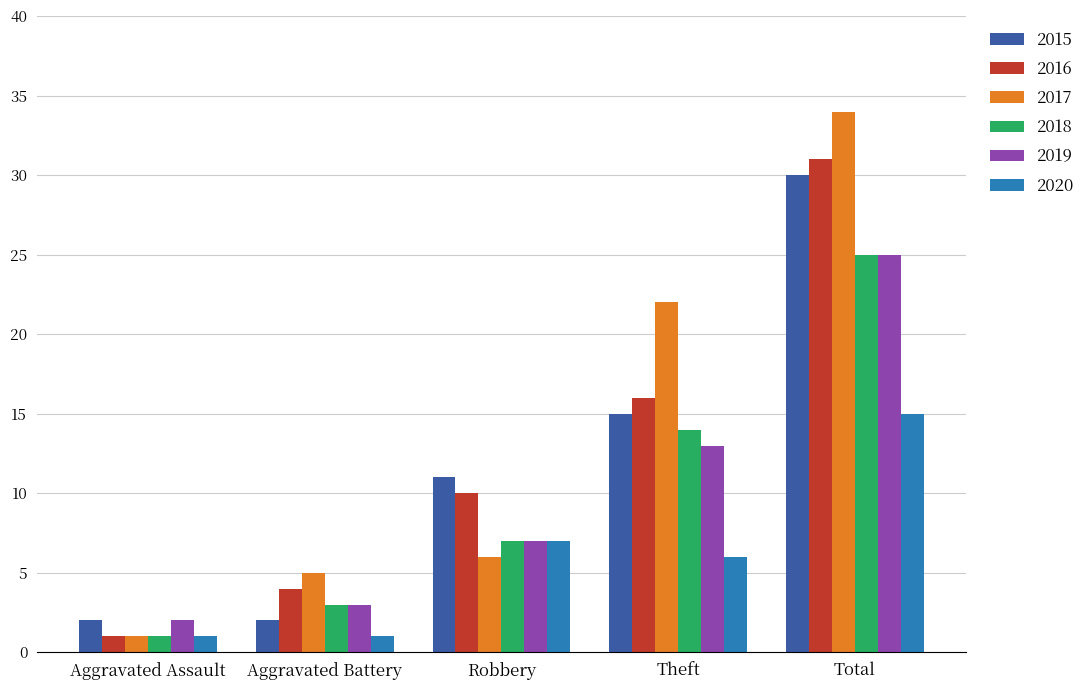

At which category is the sum across all series the highest?

Total